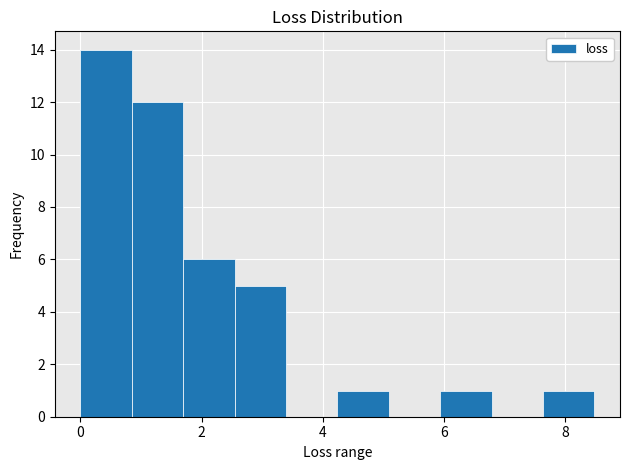

Reading left to right, list every bar in this chart as the range it spans on the x-axis followed by its height. Neither the bar edges nor the heights are printed on the chart, so give them approximately, as read against the axes.

0.0 to 0.8: 14
0.8 to 1.6: 12
1.6 to 2.6: 6
2.6 to 3.4: 5
3.4 to 4.2: 0
4.2 to 5.0: 1
5.0 to 6.0: 0
6.0 to 6.8: 1
6.8 to 7.6: 0
7.6 to 8.4: 1